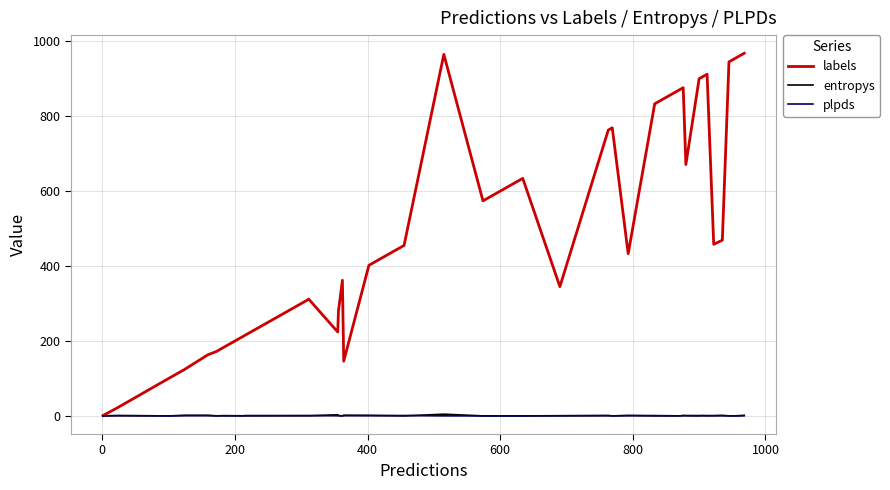

Which series has the largest total across all categories?

labels